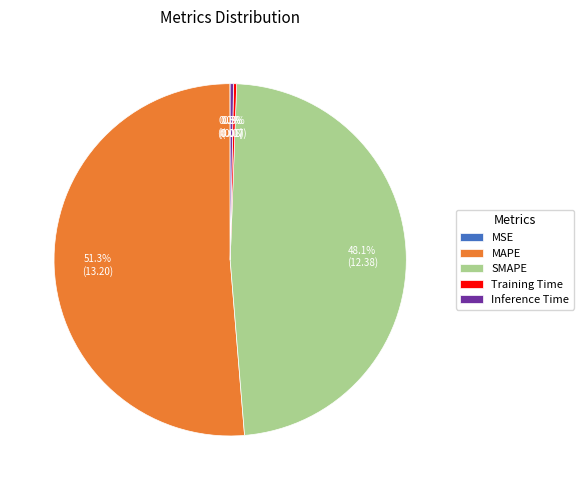

Approximately how many times larger is the value at SMAPE compared to MAPE?

0.9